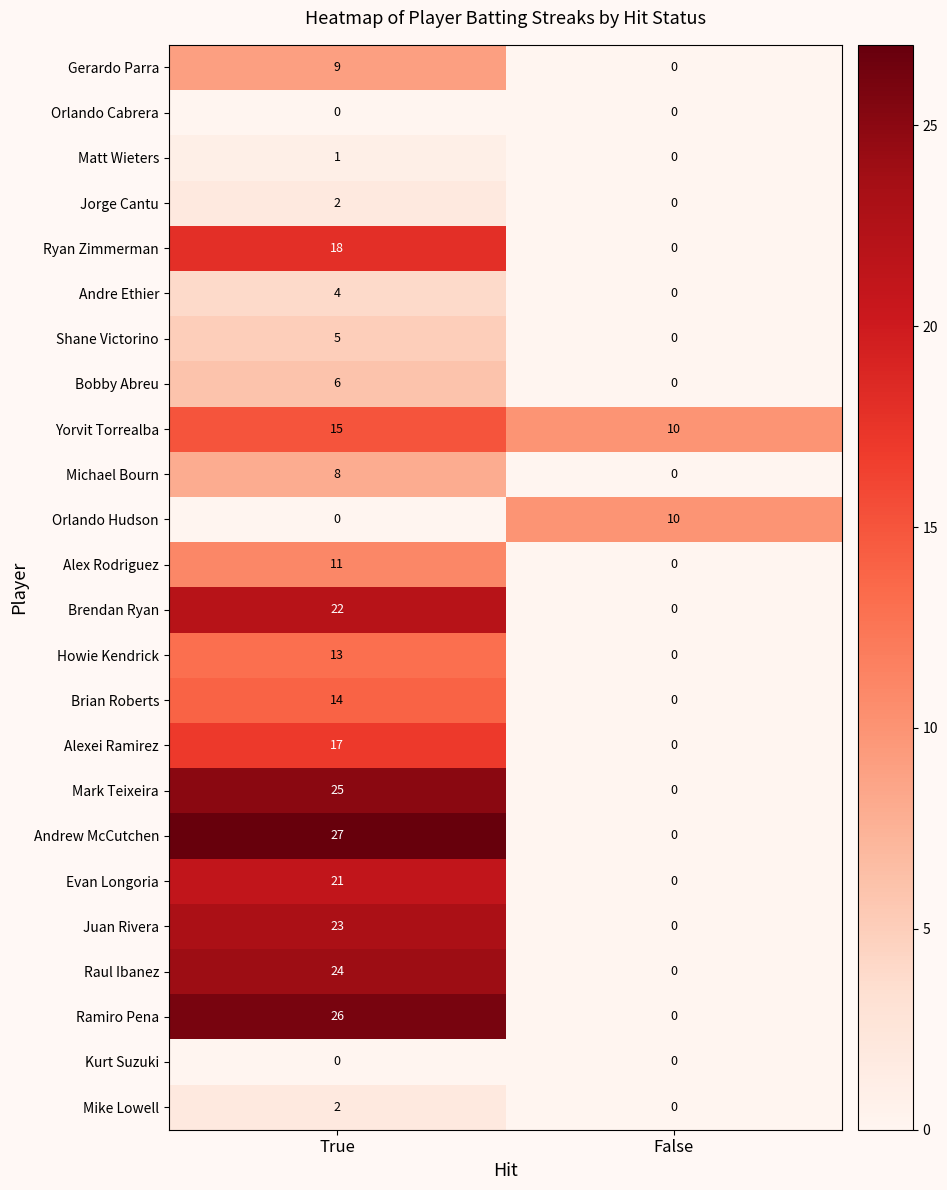

How many distinct data groups are displayed?

24